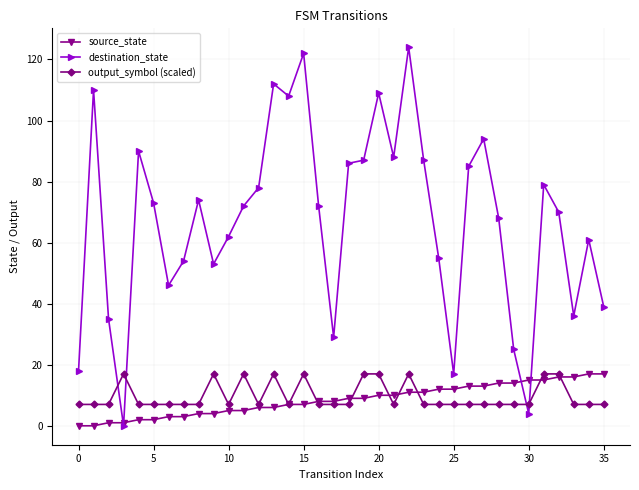

Which series has the widest spread of values?

destination_state